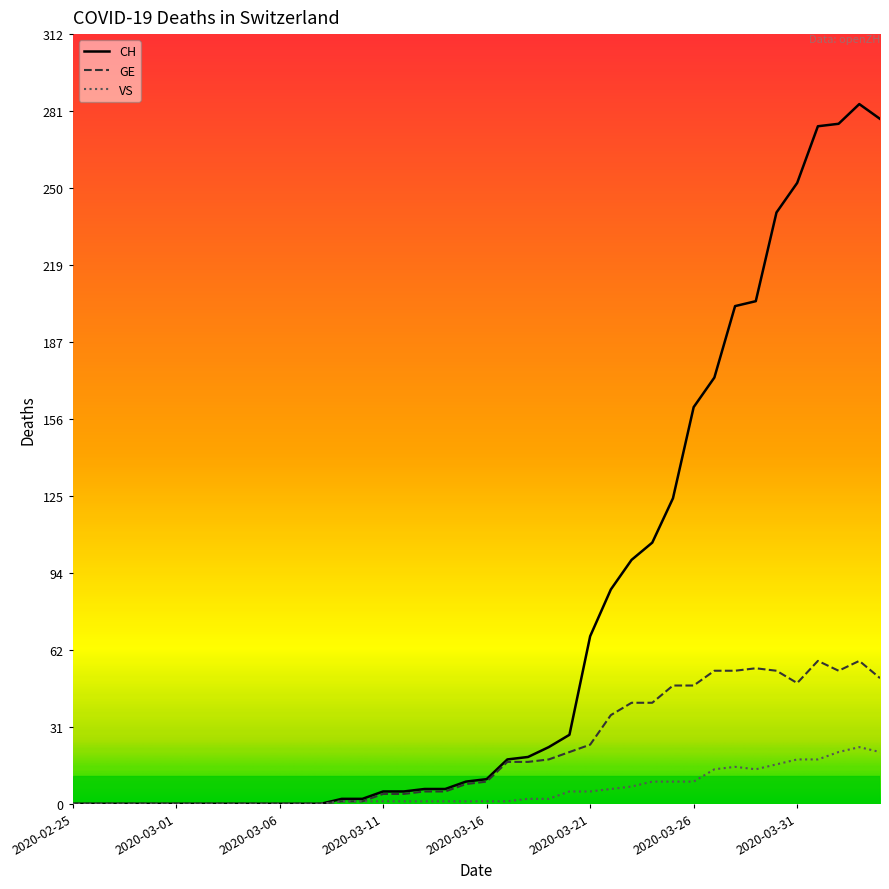

What is the difference between the highest and lowest values at 2020-03-29?

190